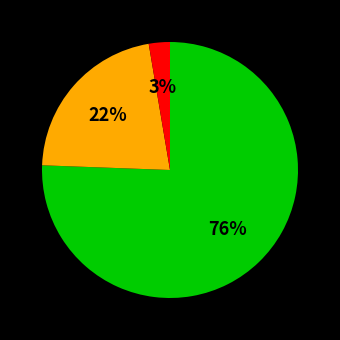

Does any single category account for the majority?

Yes